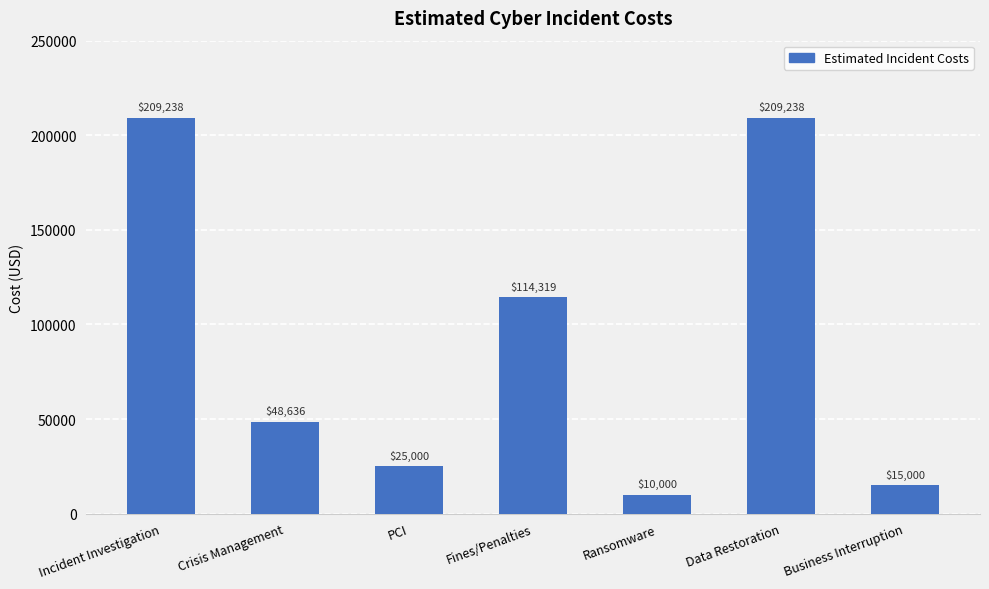

How many series are shown in this chart?

1